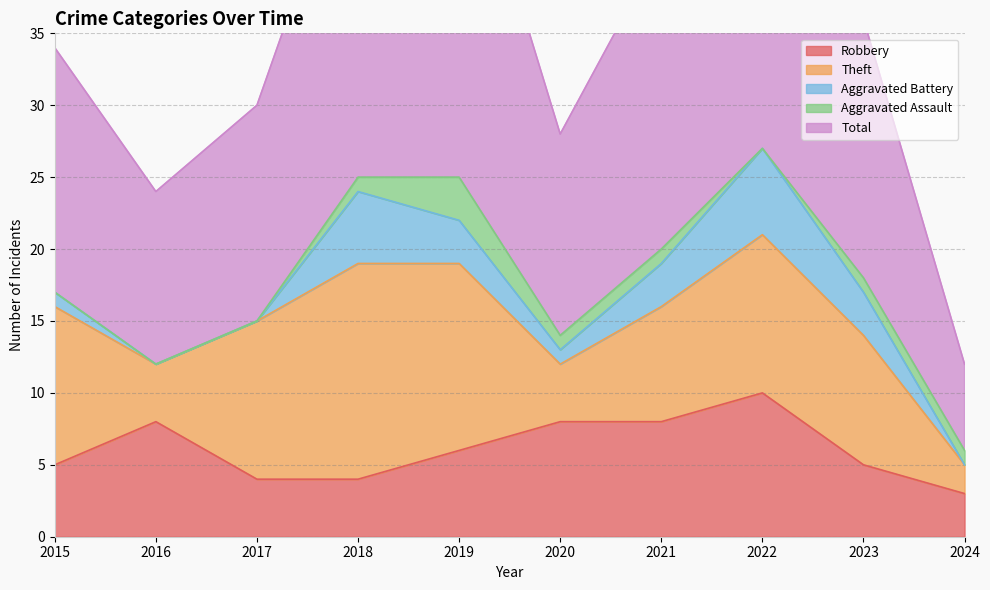

True or false: Total and Aggravated Battery intersect in this chart.

False